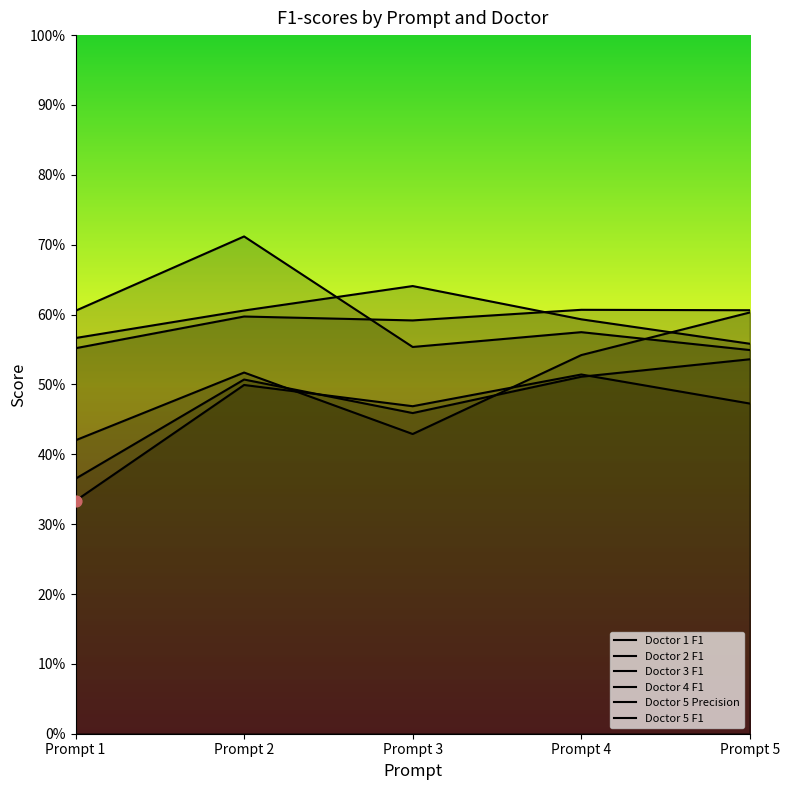

At which category is the sum across all series the highest?

Prompt 2